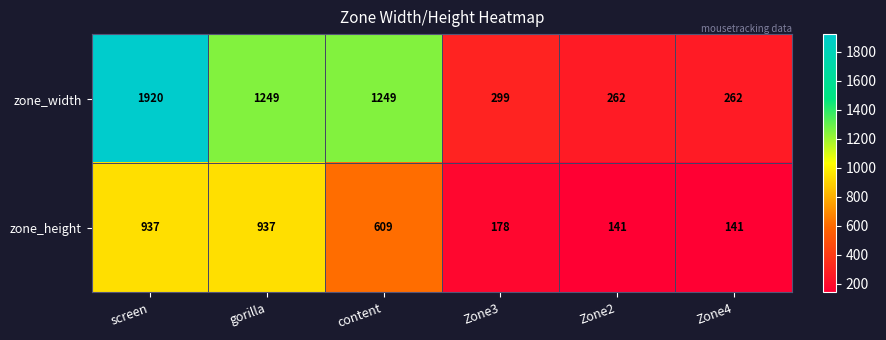

Which series changed the most between screen and content?

zone_width